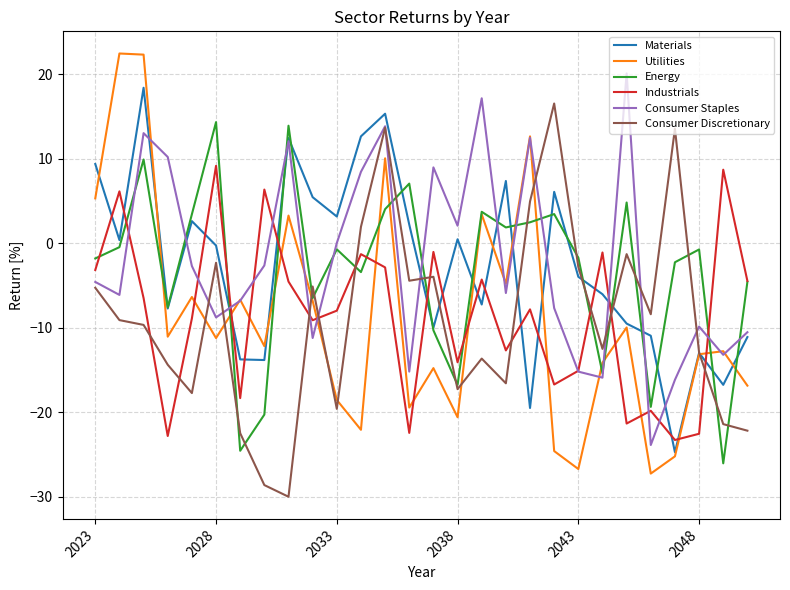

How many intersections are there between Energy and Consumer Staples?

14